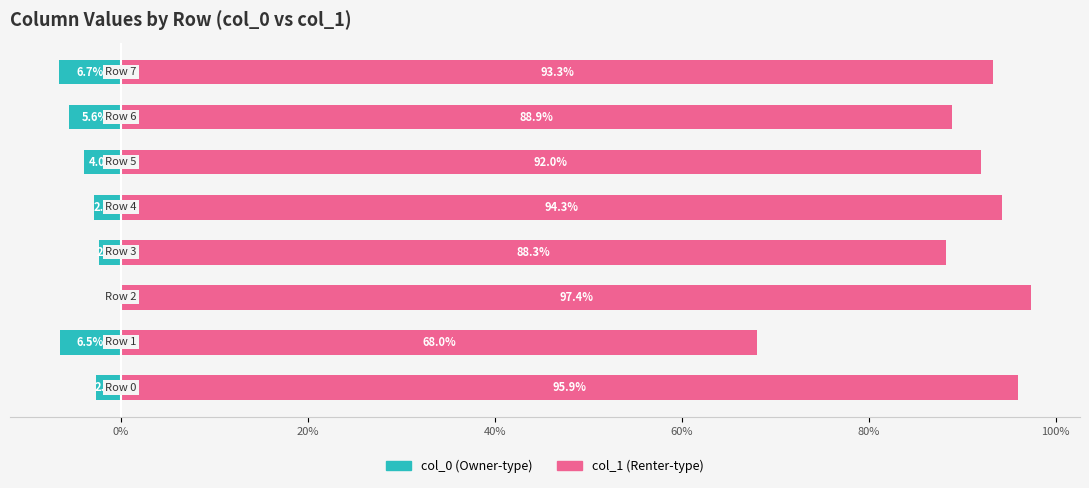

What is the maximum value shown in the chart?

97.4